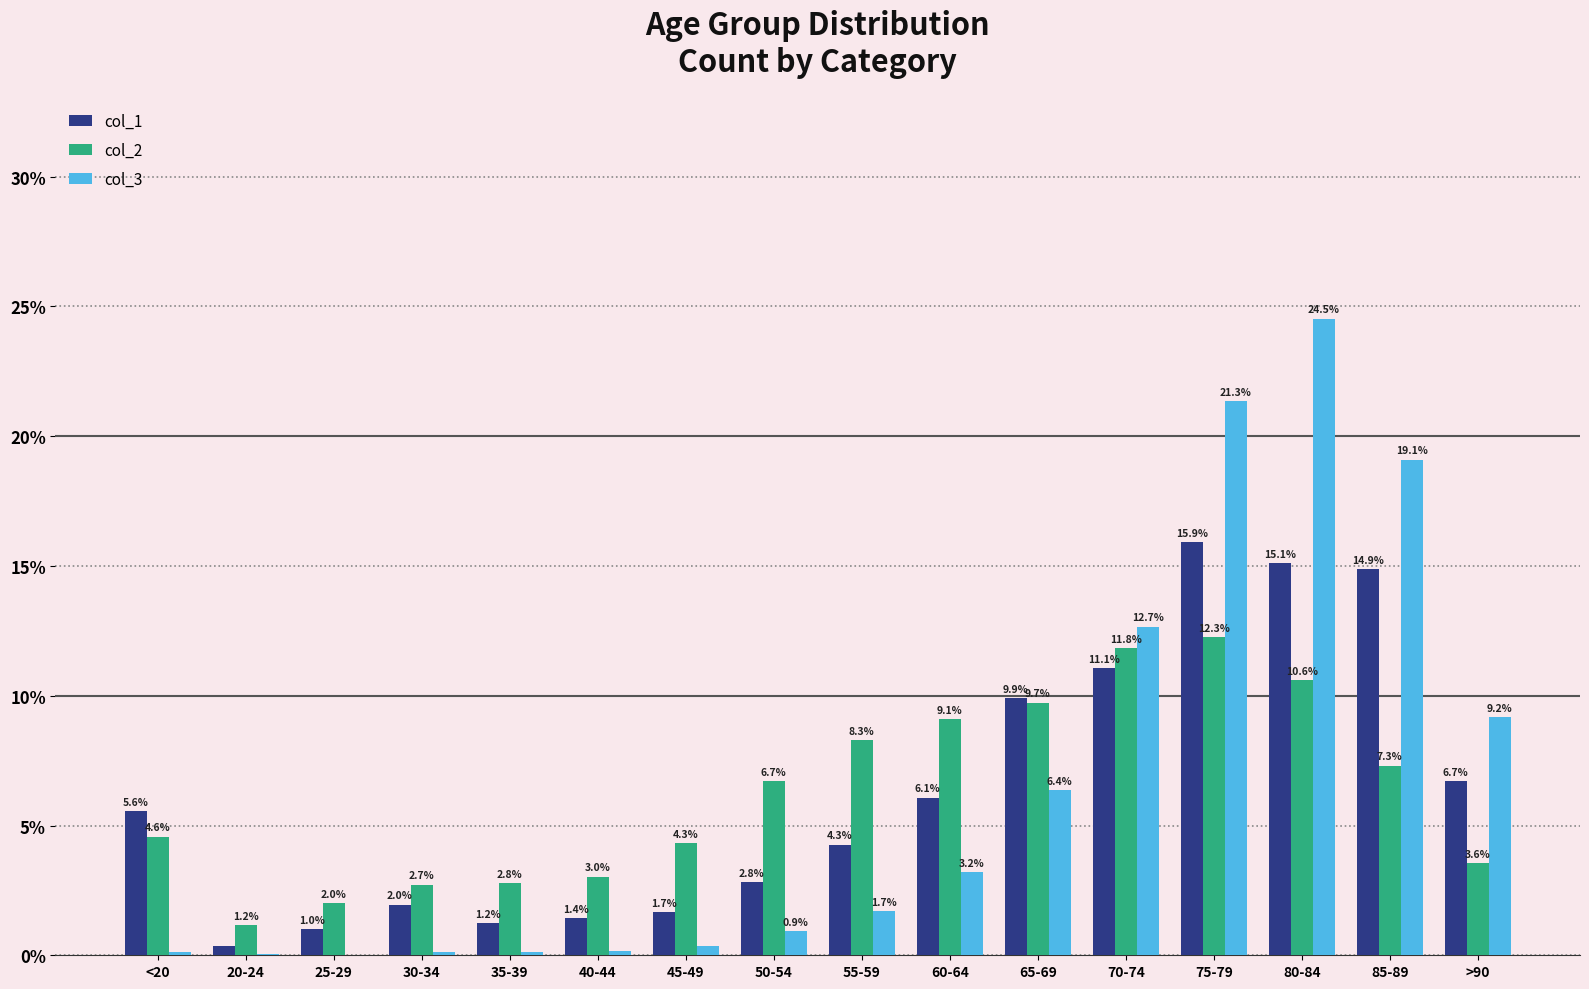

What is the total value across all series at >90?

19.4